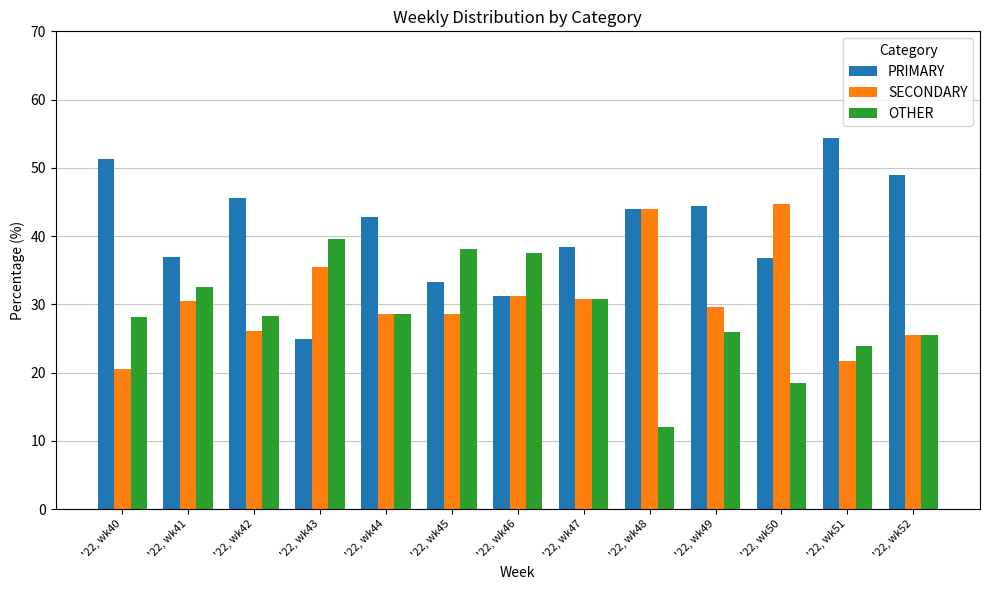

What is the greatest value displayed?

54.3